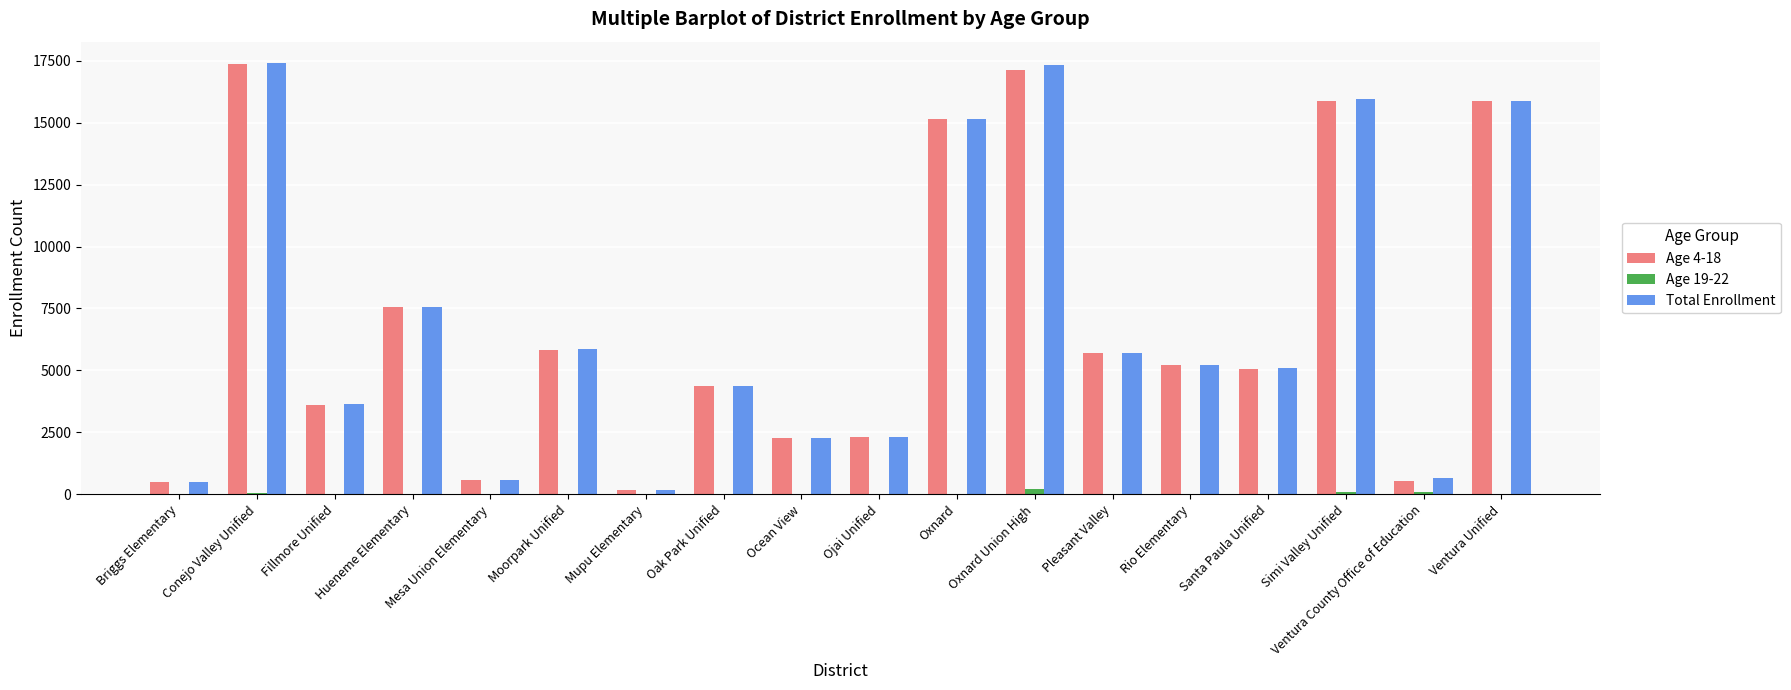

How many series are shown in this chart?

3